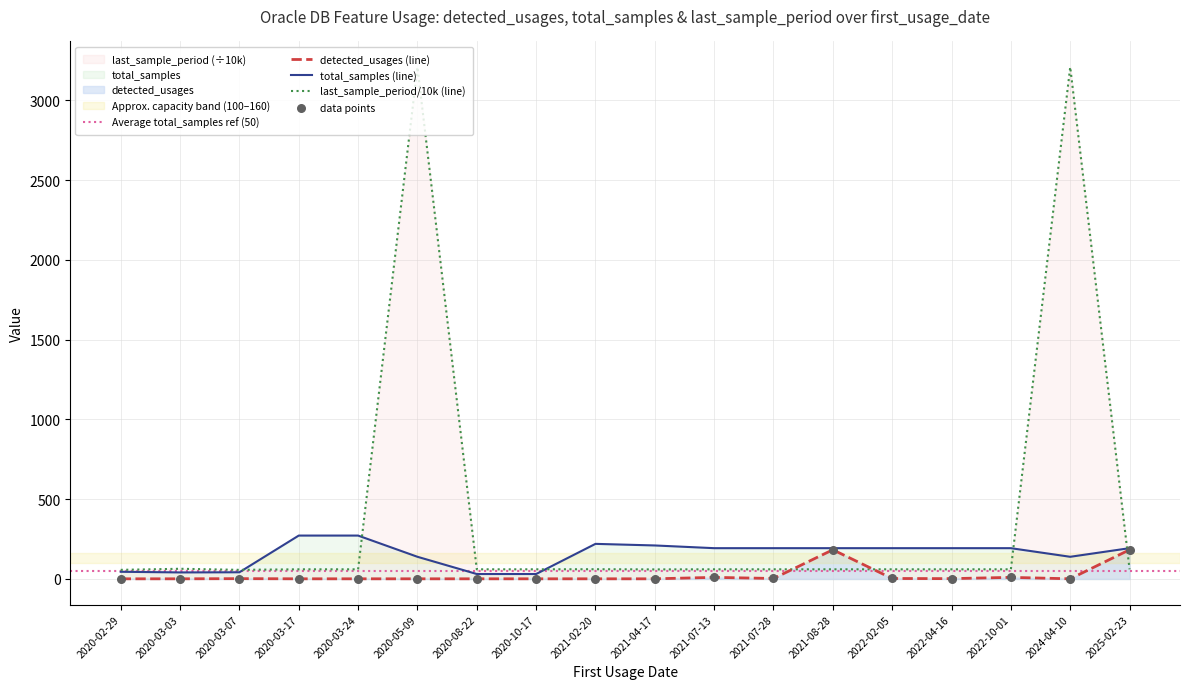

At which category is the sum across all series the highest?

2020-05-09